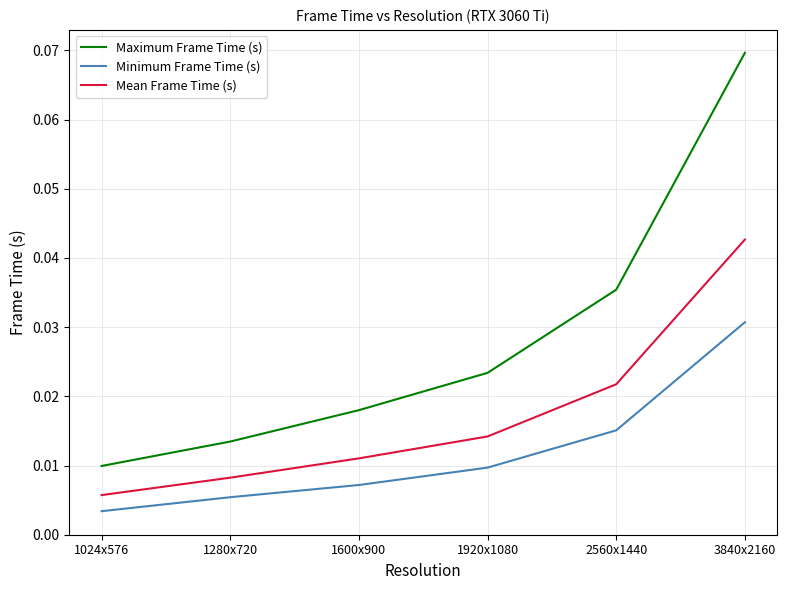

What position from the right is 3840x2160?

1